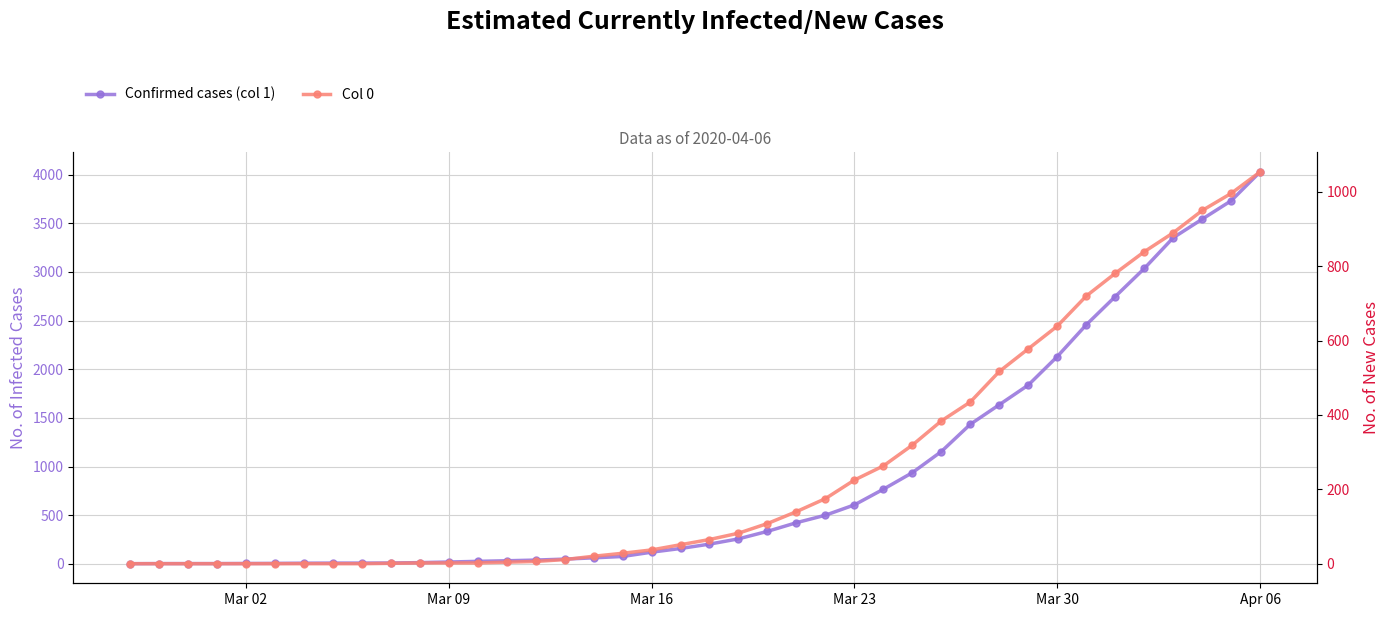

What is the maximum value for Confirmed cases (col 1)?

4028